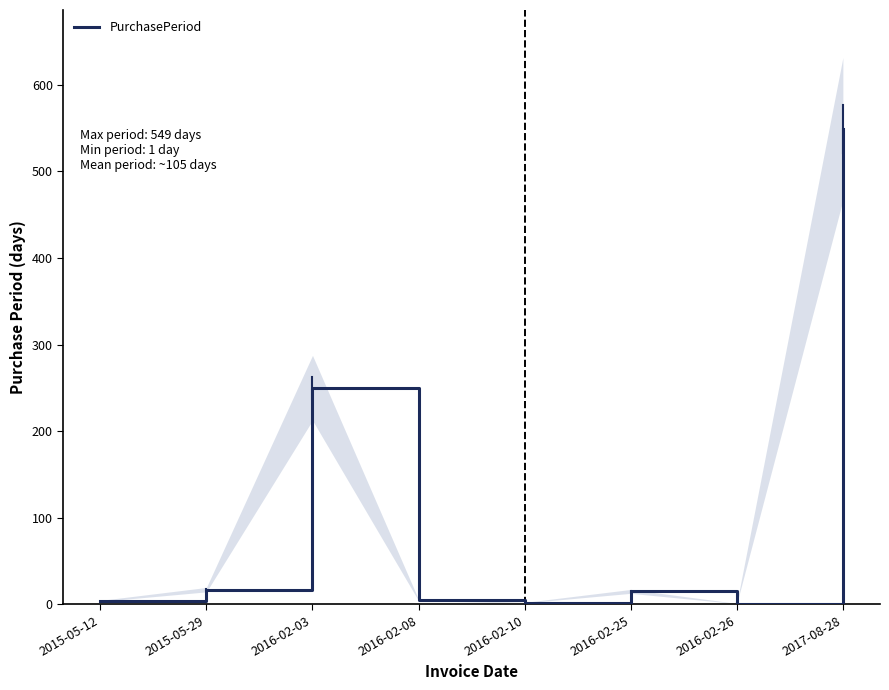

Where is the data nearest to the value 275?

2016-02-03